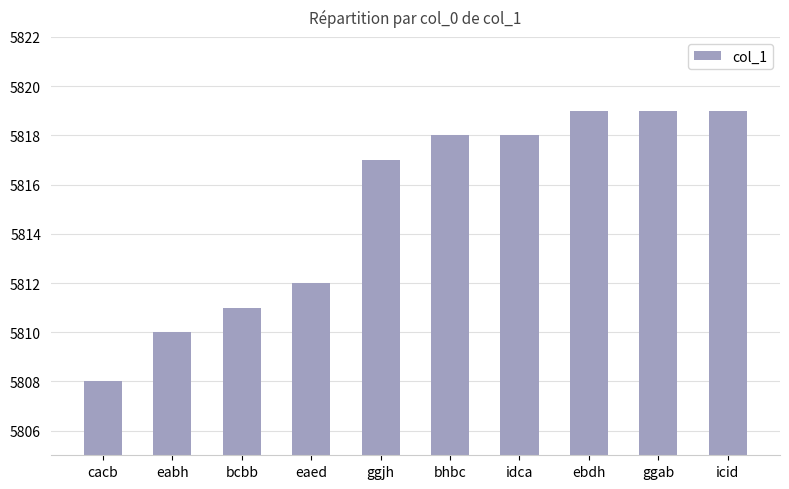

What is the change in value from ggjh to ggab?

+2